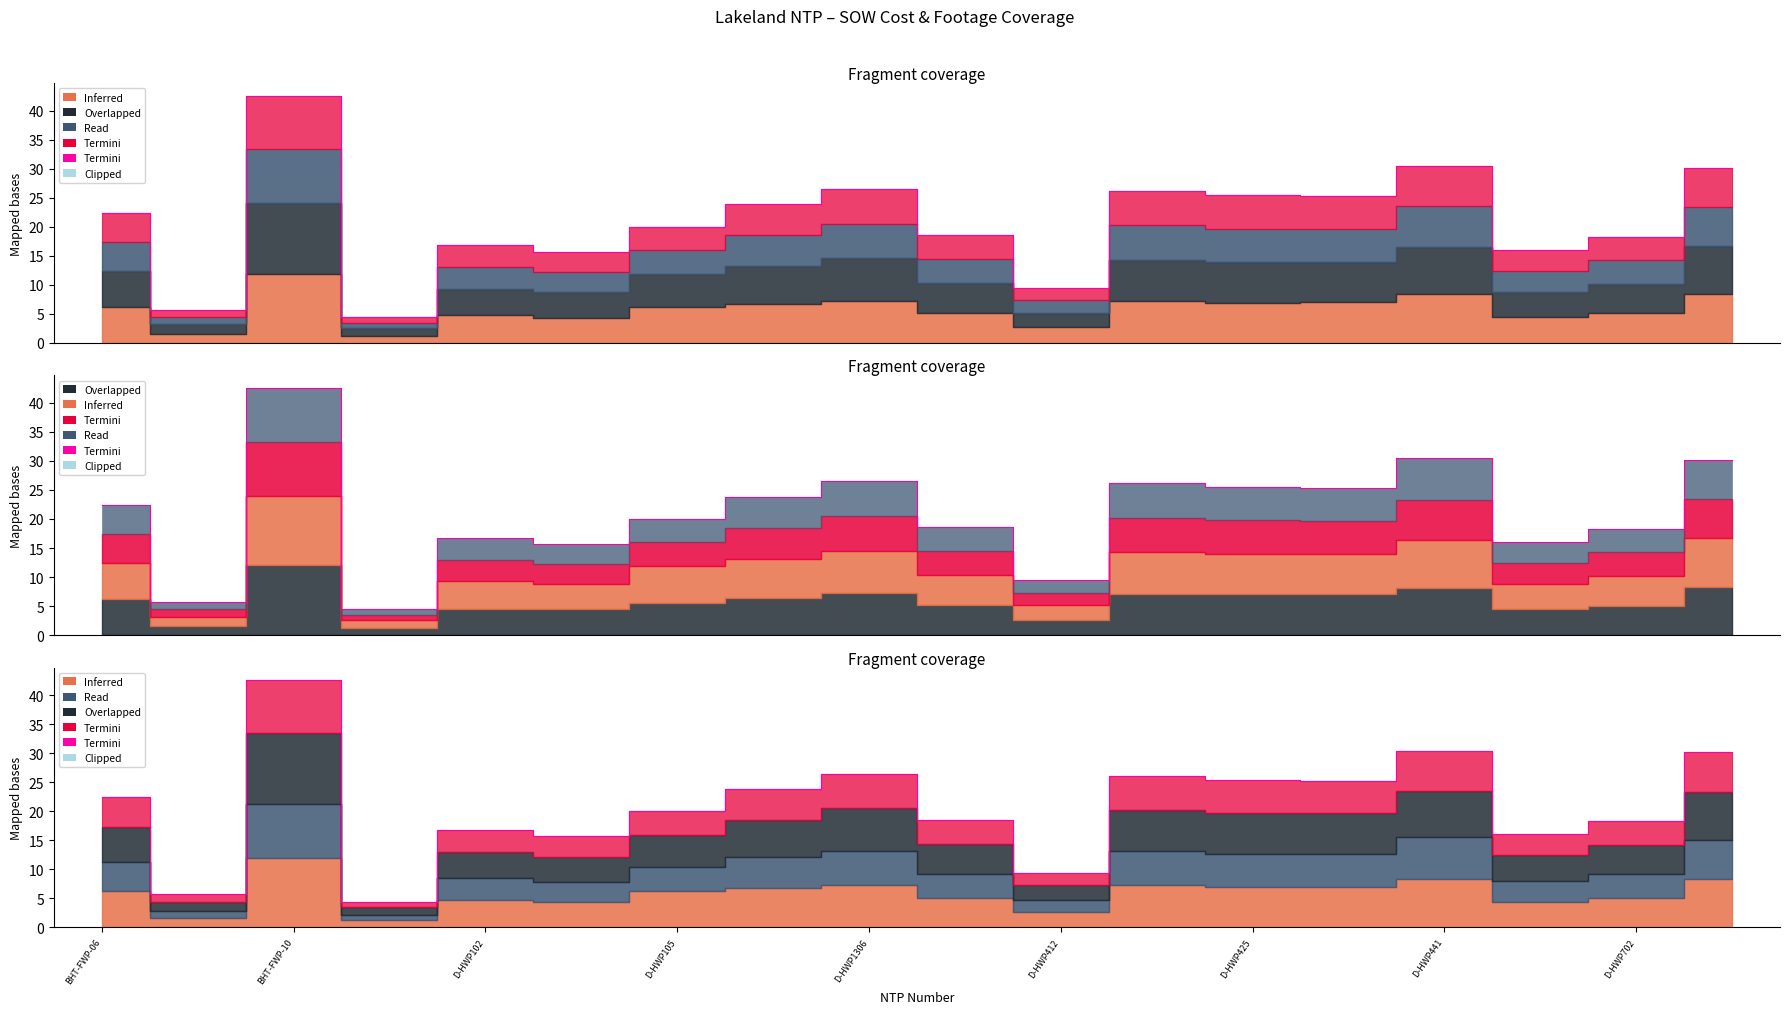

What is the smallest value displayed?

4.4